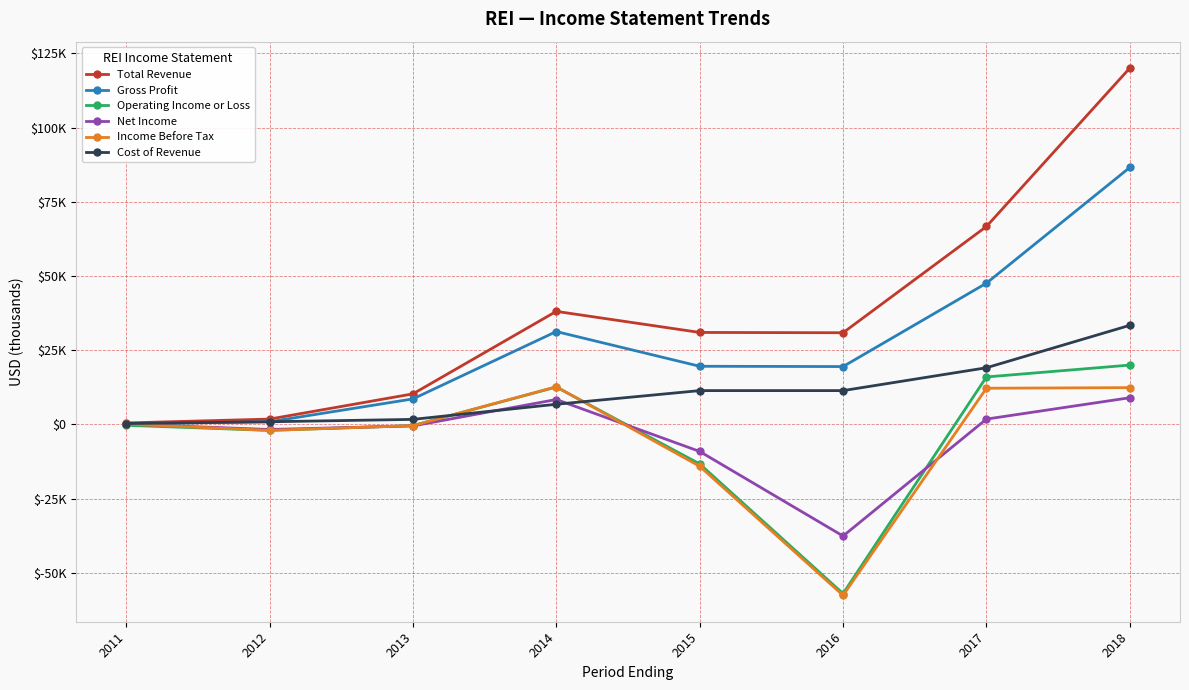

What are all the series names shown in the legend?

Total Revenue, Gross Profit, Operating Income or Loss, Net Income, Income Before Tax, Cost of Revenue